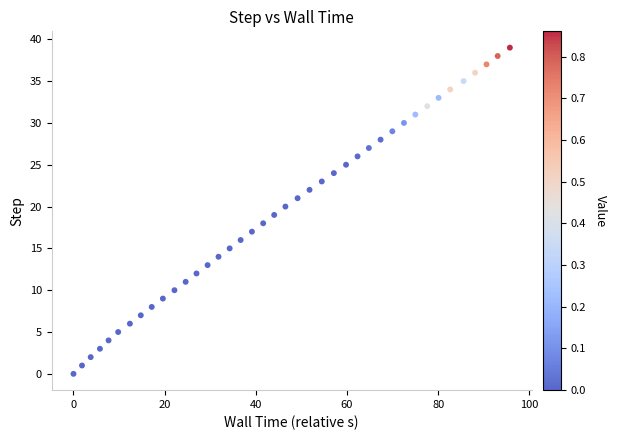

What is the range of Y values (max minus min)?

39